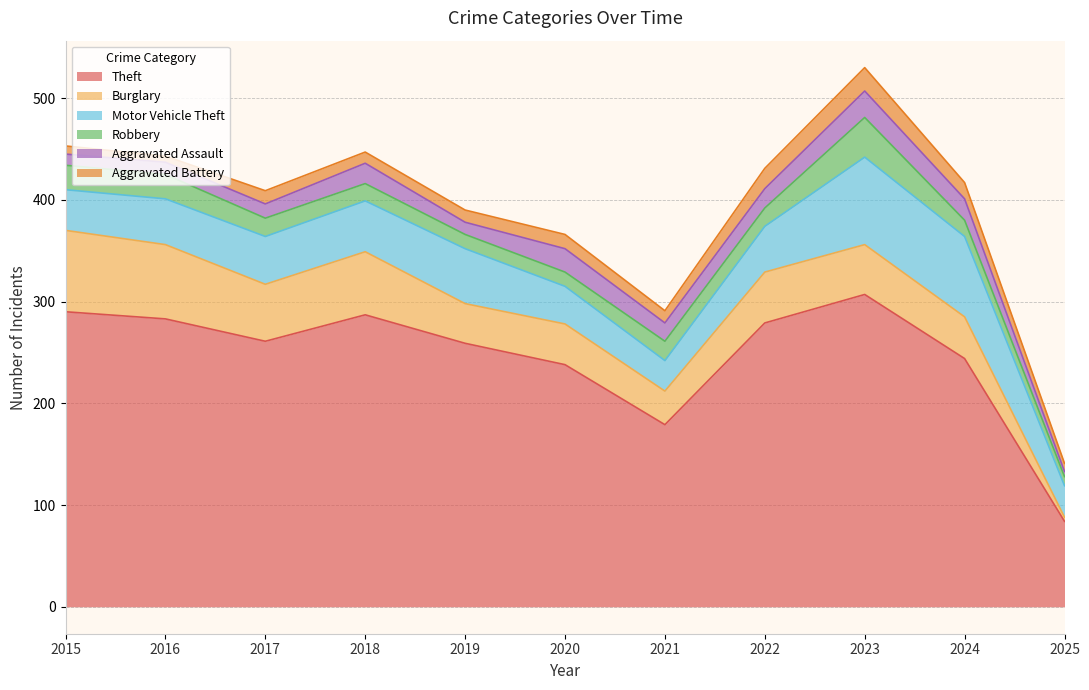

The value of Theft at 2016 is 283. True or false?

True